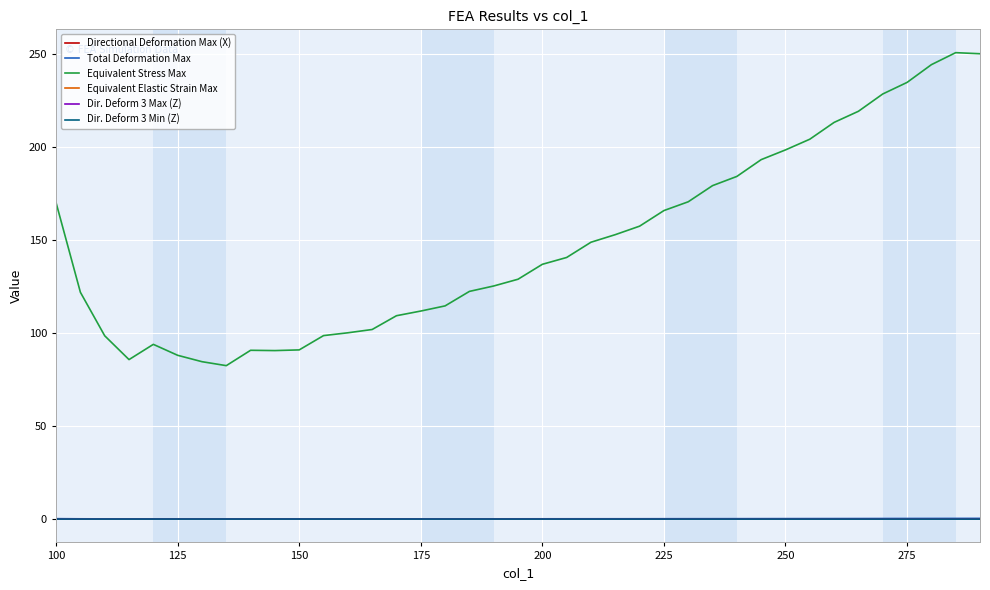

How many lines are shown in the chart?

6